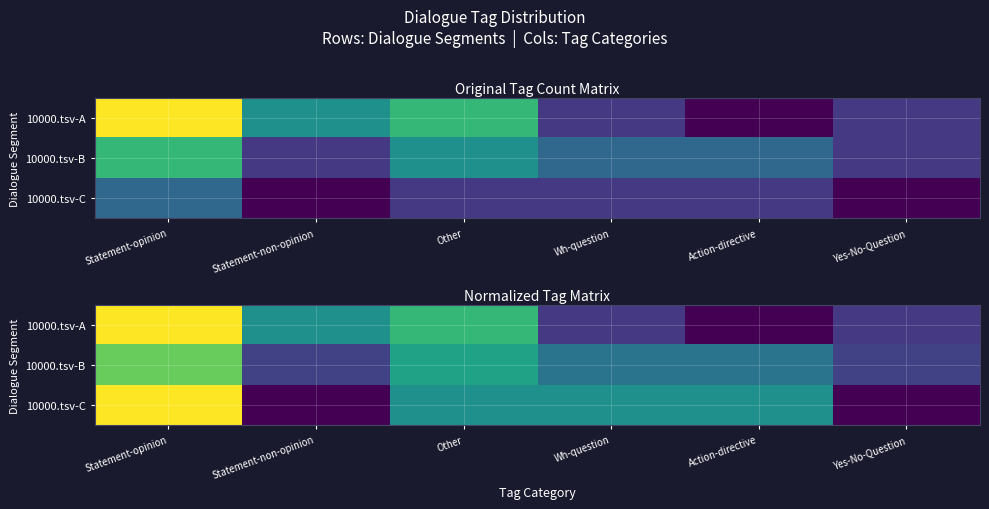

What is the difference between the highest and lowest values at Action-directive?

0.2